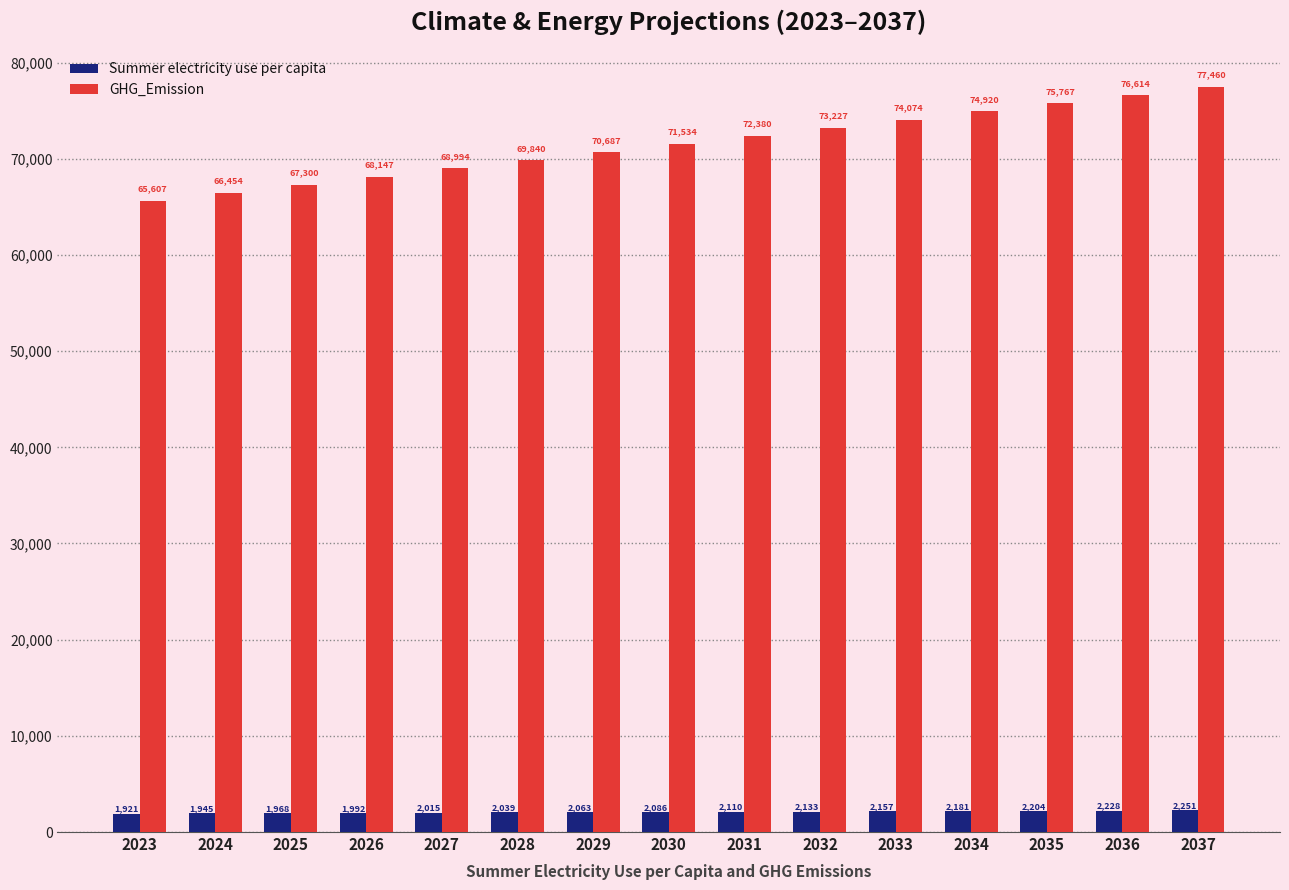

Count the number of categories in the chart.

15